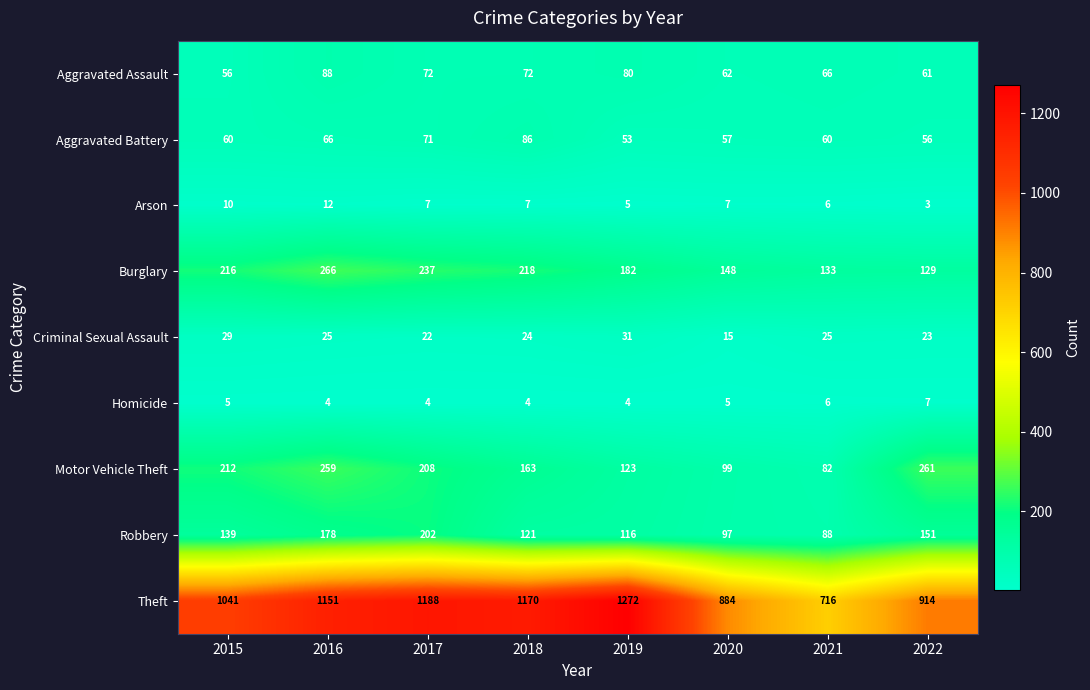

True or false: Arson has a value of 1 at 2019.

False